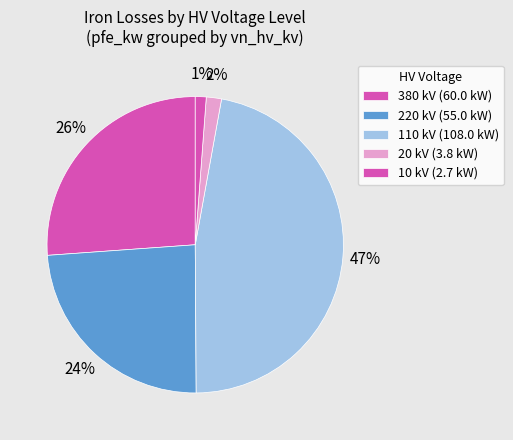

How many slices are in this pie chart?

5